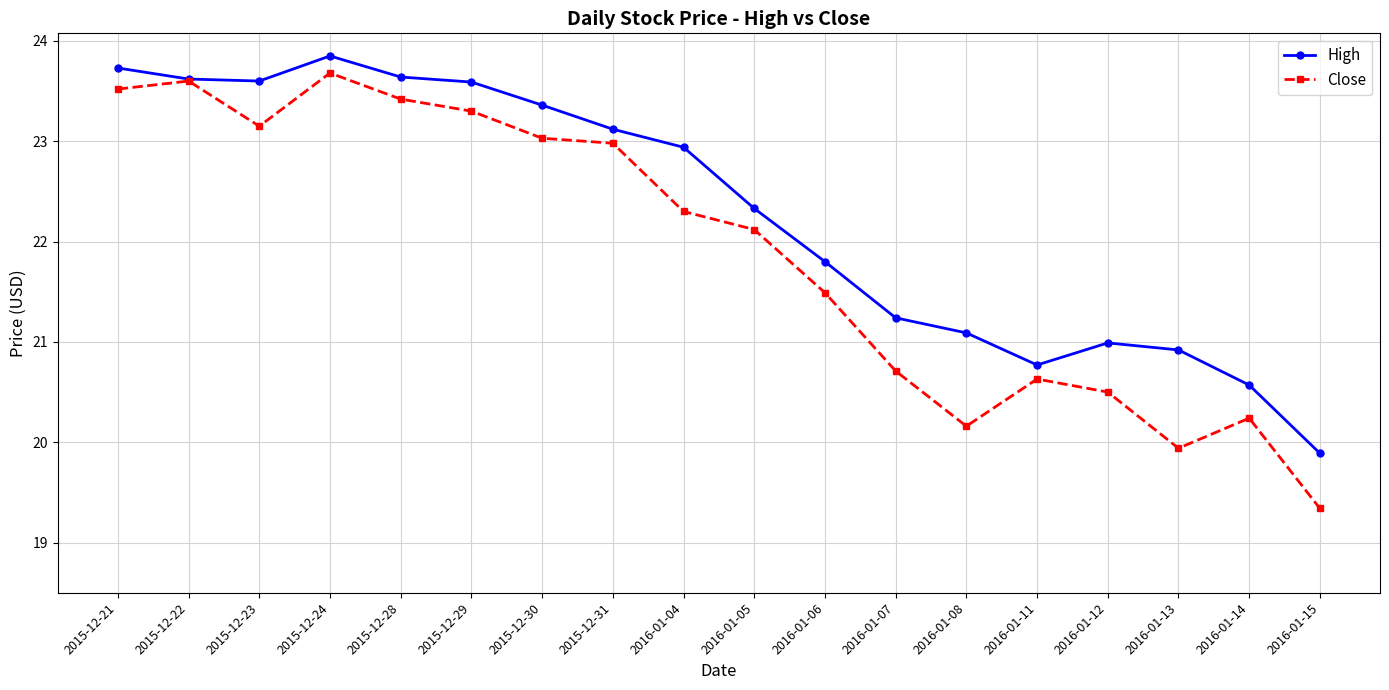

What is the difference between the Close values at 2016-01-12 and 2016-01-06?

1.0